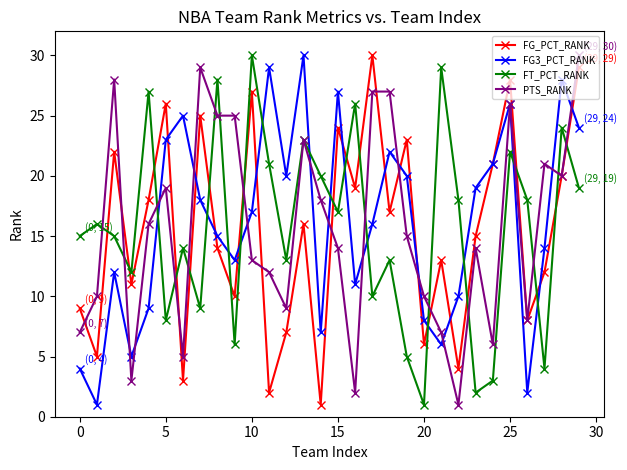

How many lines are shown in the chart?

4